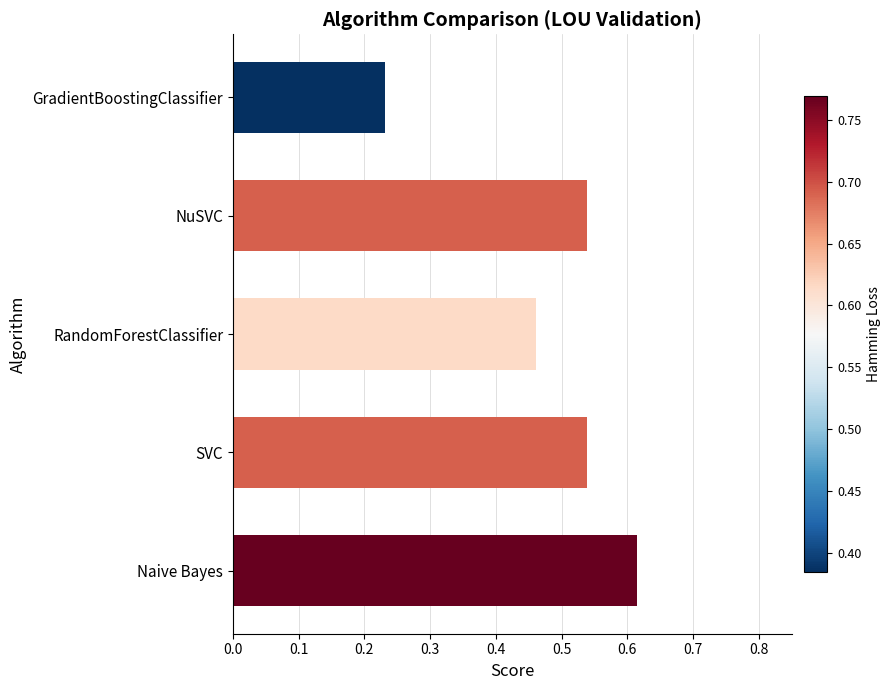

Does the chart contain stacked bars?

No